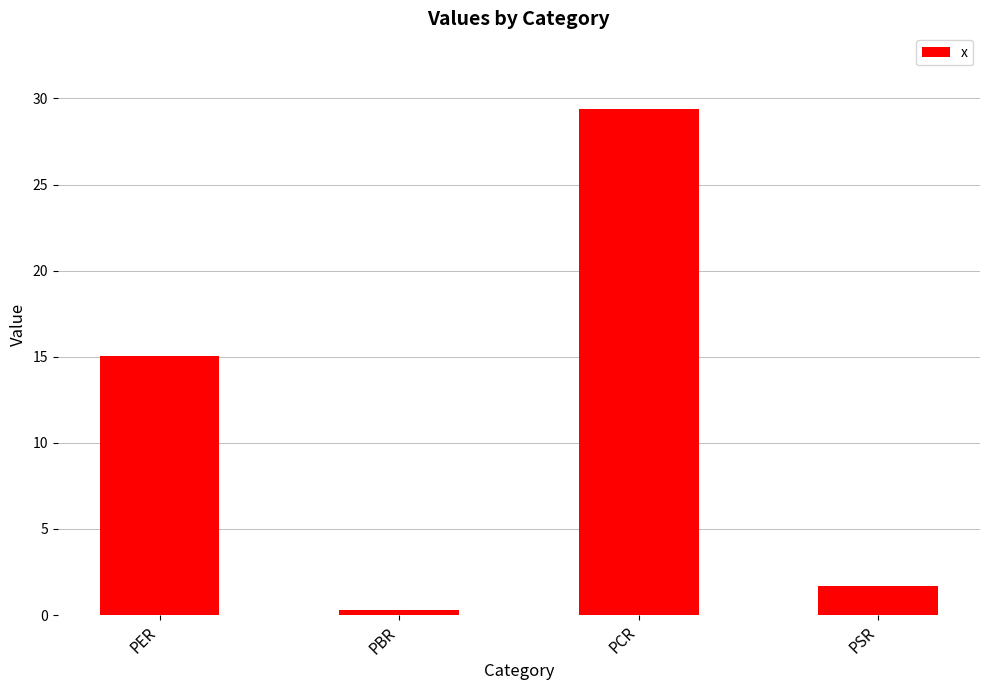

True or false: the data shows 15.1 at PER.

True